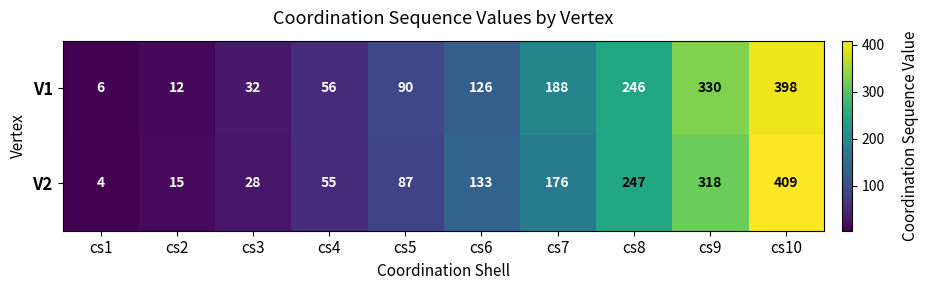

What is the highest value of the V1 series?

398